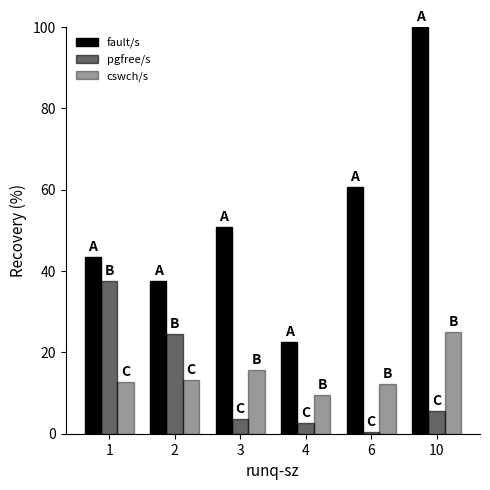

Between 10 and 1, which is larger?

10